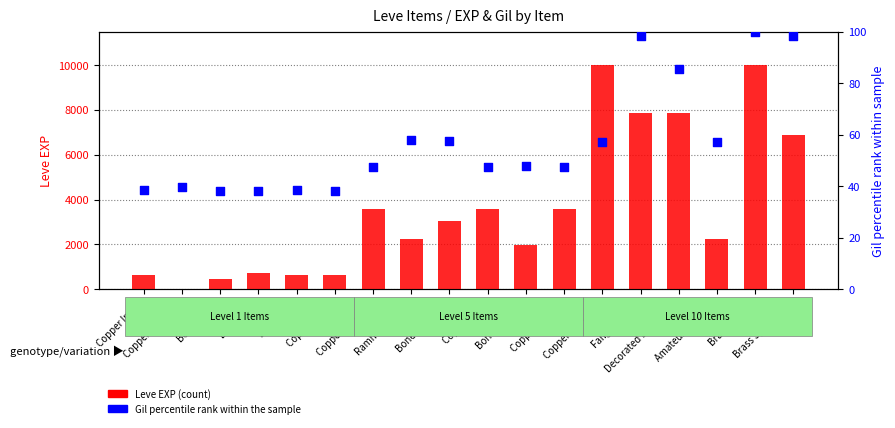

What is the total value across all series at Fang Earrings?

7978.3